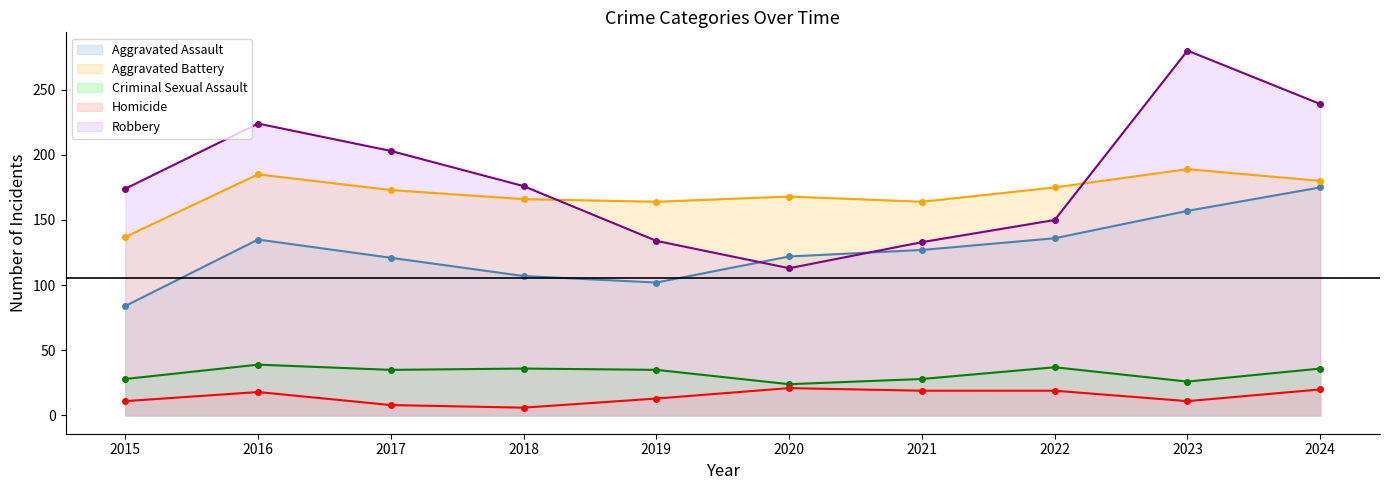

List the series in order of their peak value, lowest first.

Homicide, Criminal Sexual Assault, Aggravated Assault, Aggravated Battery, Robbery